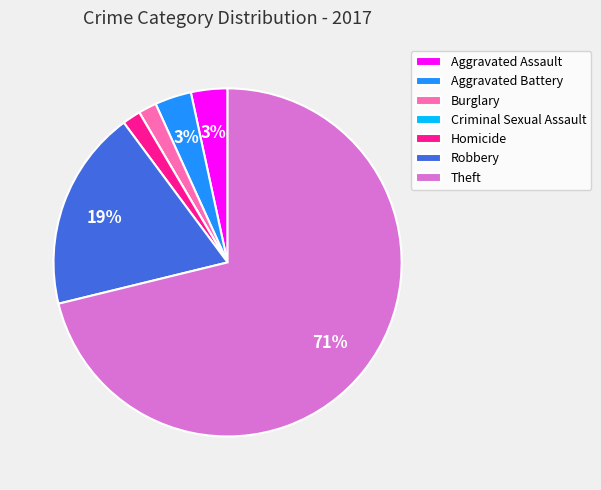

Between Aggravated Battery and Theft, which is larger?

Theft